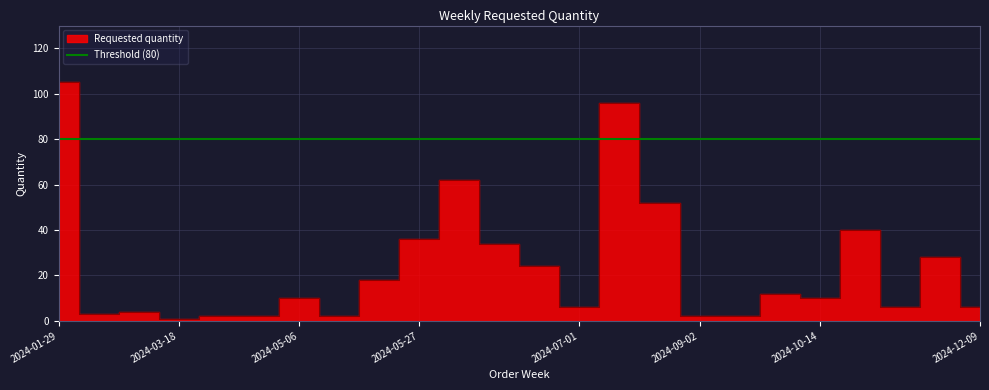

What is the greatest value displayed?

105